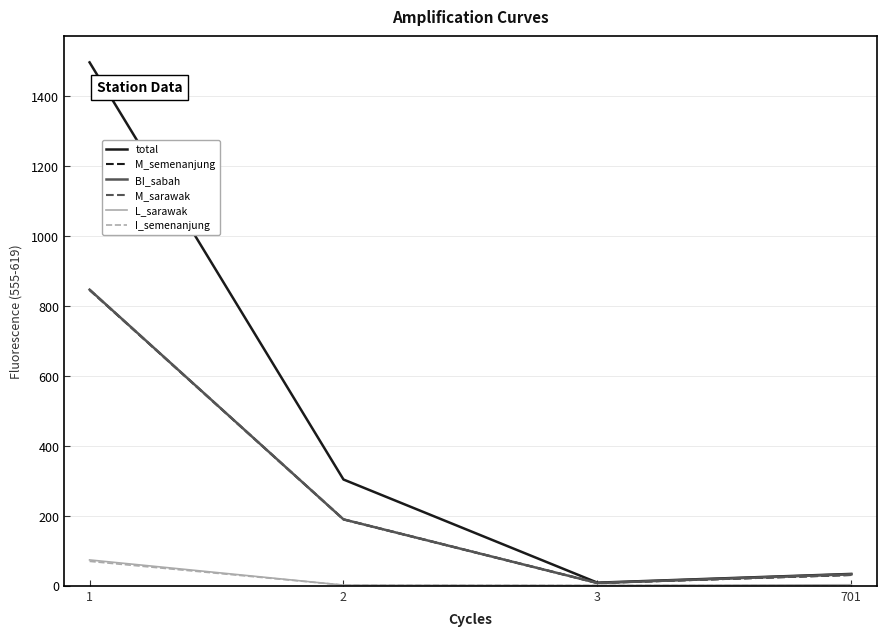

True or false: M_sarawak has more than 1 interior local peaks.

False